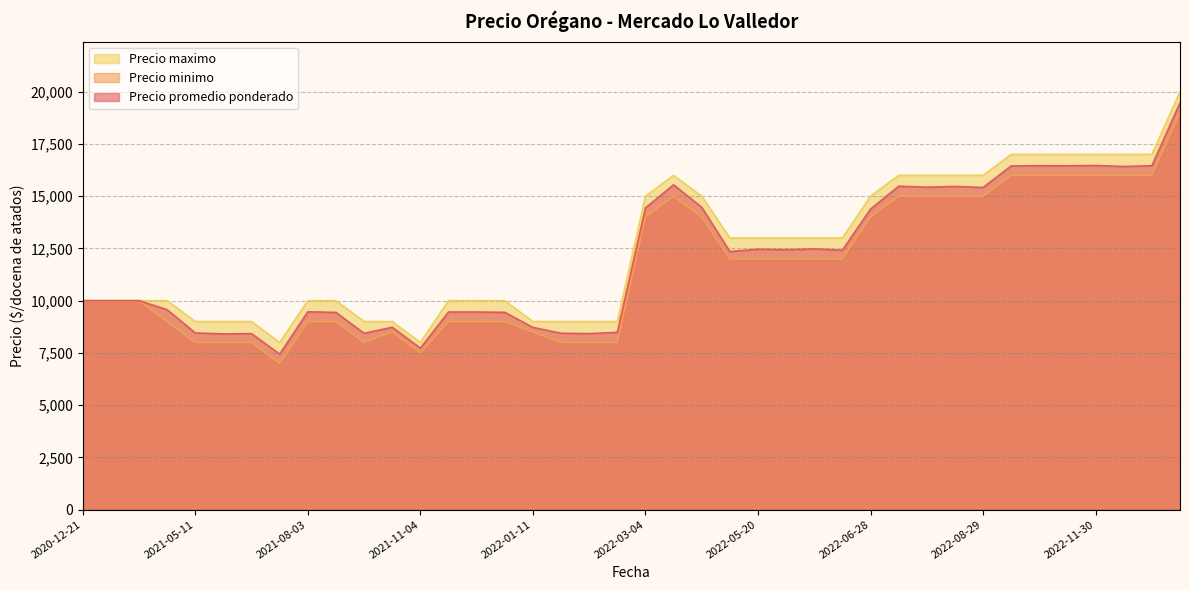

What is the average value of the Precio minimo series?

11588